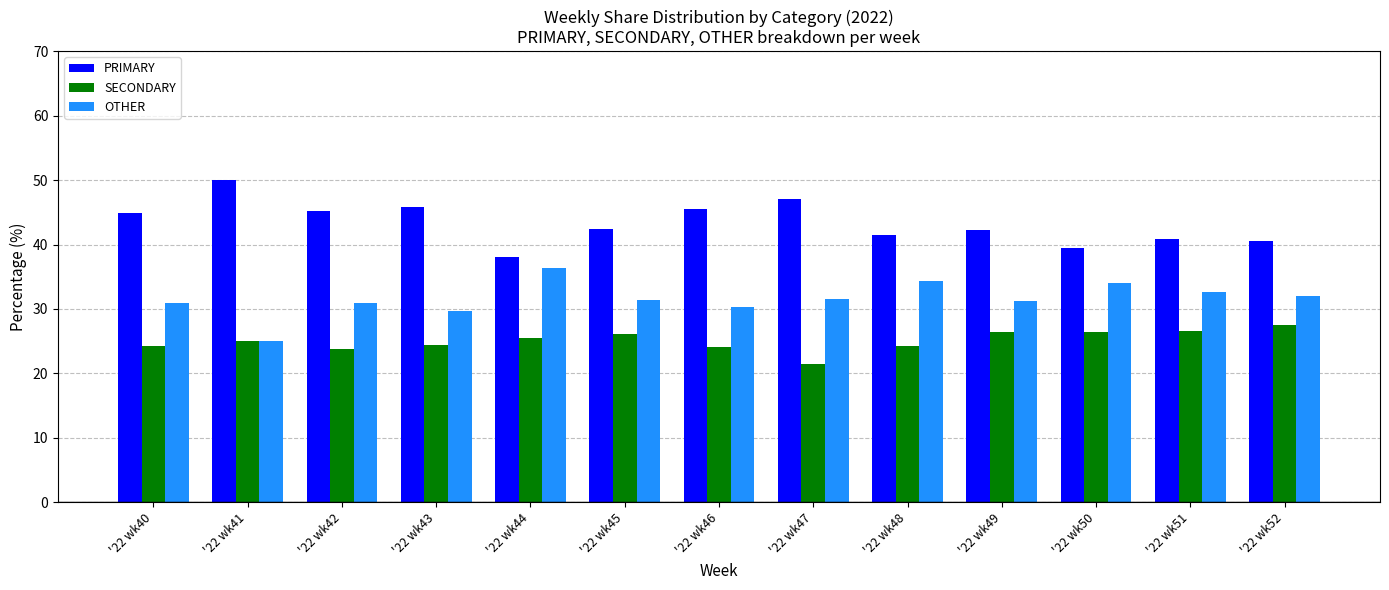

The OTHER series shows 36.4 at '22 wk44. True or false?

True